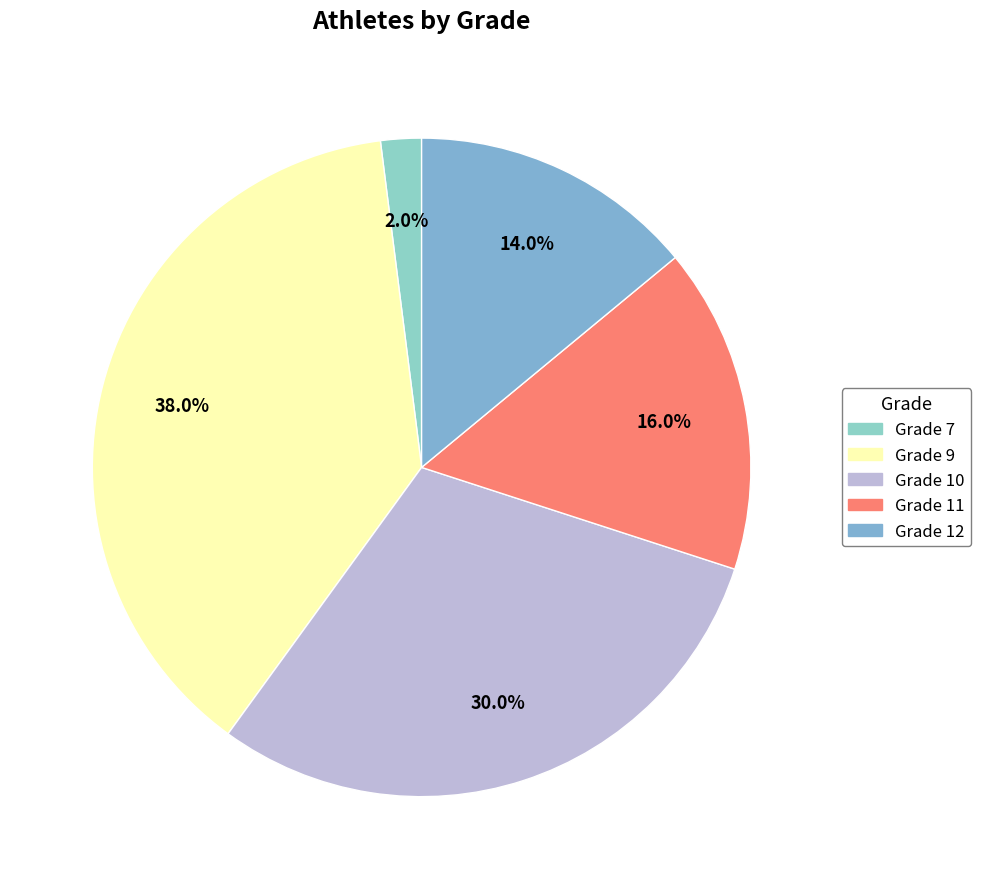

Count the number of slices in the pie.

5